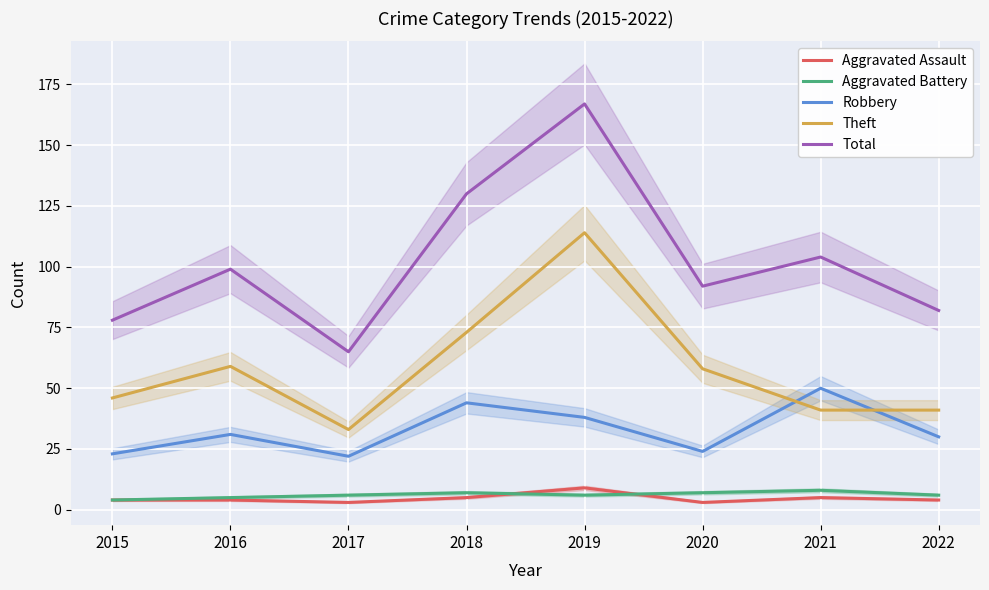

What is the smallest value displayed?

3